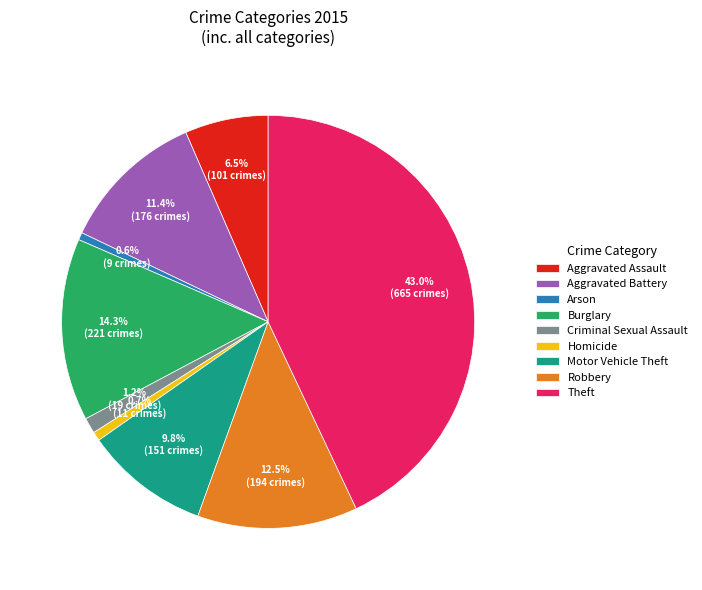

Combined, do Robbery and Motor Vehicle Theft account for over 50%?

No